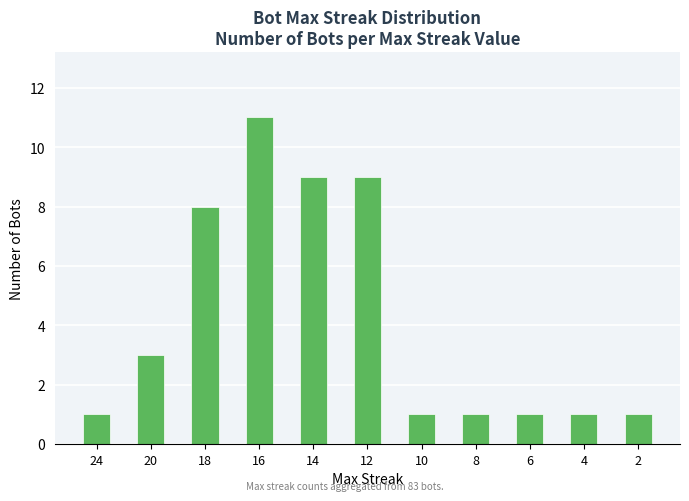

Reading left to right, list all the values displayed in this chart.

1	3	8	11	9	9	1	1	1	1	1